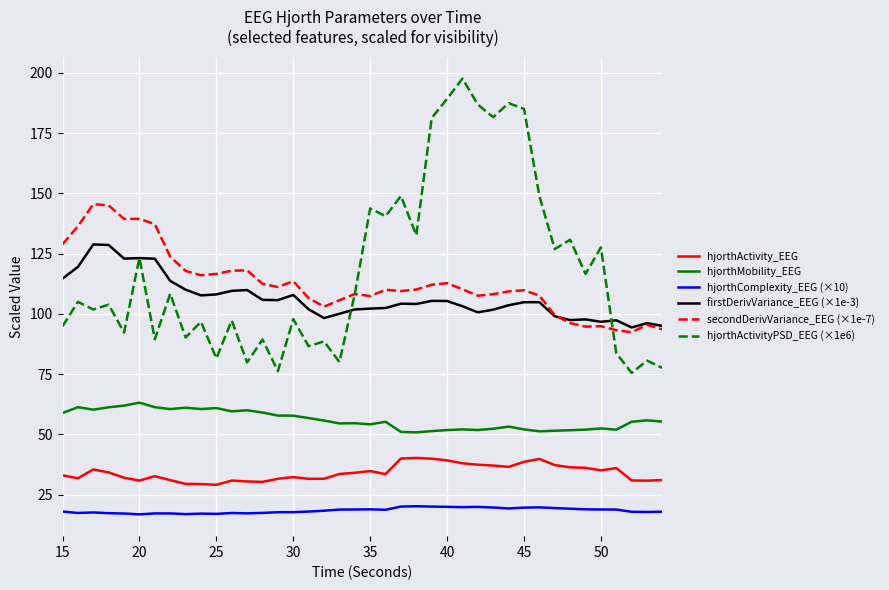

What is the minimum value for hjorthActivityPSD_EEG (×1e6)?

75.5